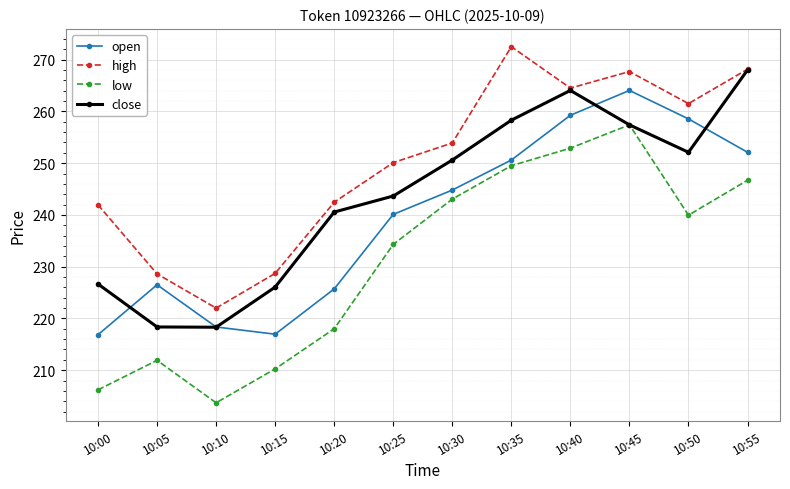

What is the value of the open point at the 5th from the left?

225.7